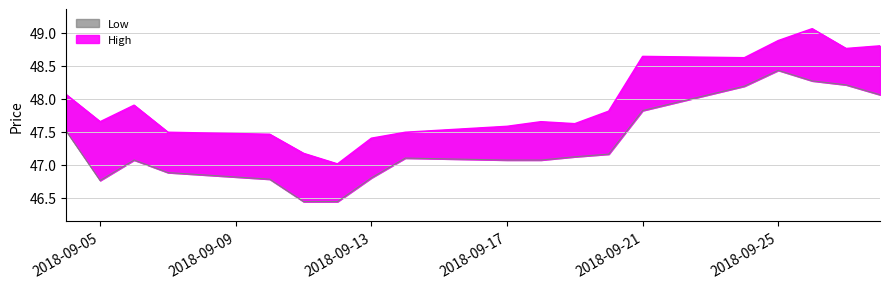

Which series has the largest range (max minus min)?

High